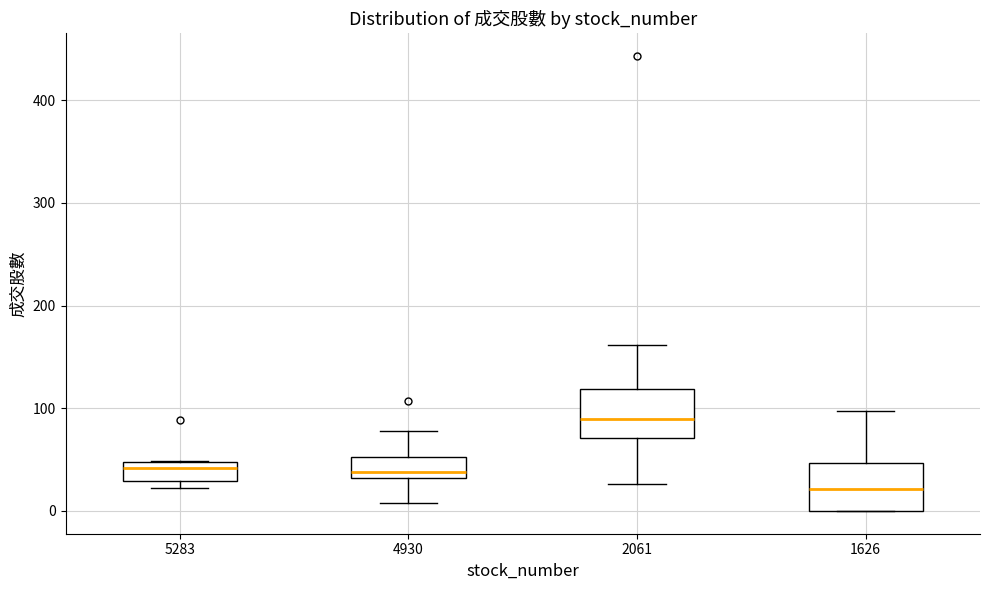

Reading left to right, read every box against the y-axis: the position of its median line, the range the box covers, and the ends of its whiskers. The values are not printed on the chart, so give them approximately, as read against the axis.

5283: median 40, box 30 to 50, whiskers 20 to 50
4930: median 40, box 30 to 50, whiskers 10 to 80
2061: median 90, box 70 to 120, whiskers 30 to 160
1626: median 20, box 0 to 50, whiskers 0 to 100